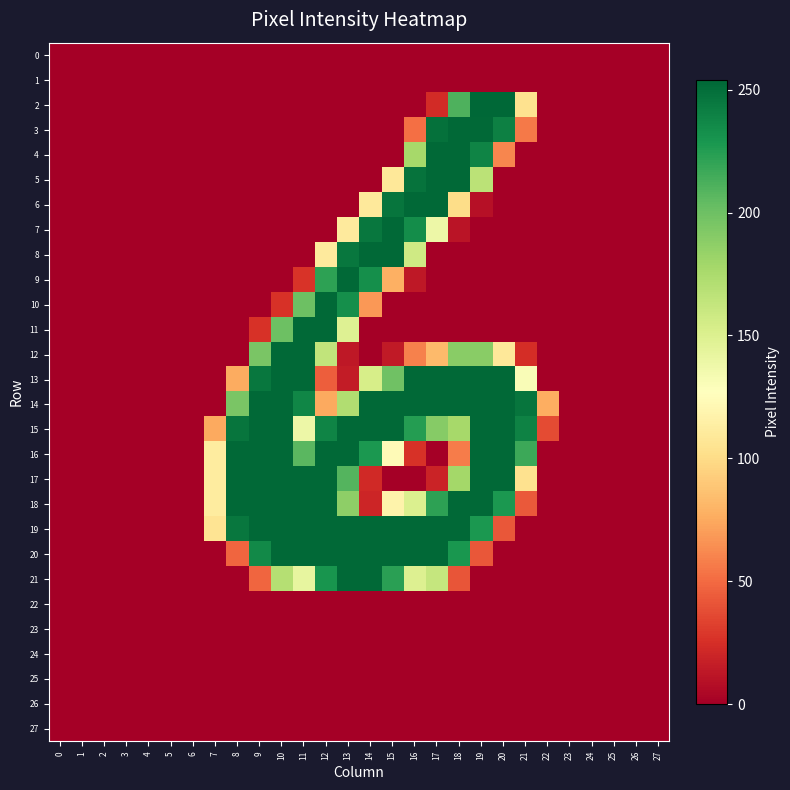

Which has a higher value, 18 or 13?

18